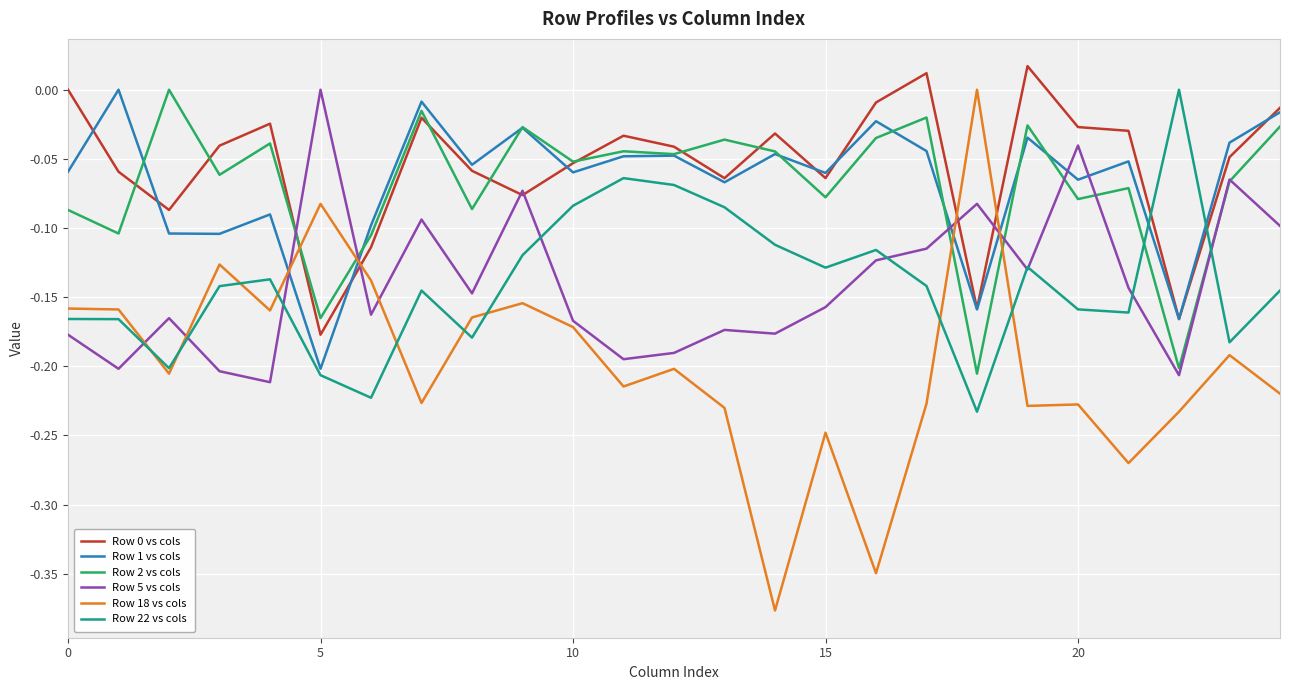

Which series has the widest spread of values?

Row 18 vs cols